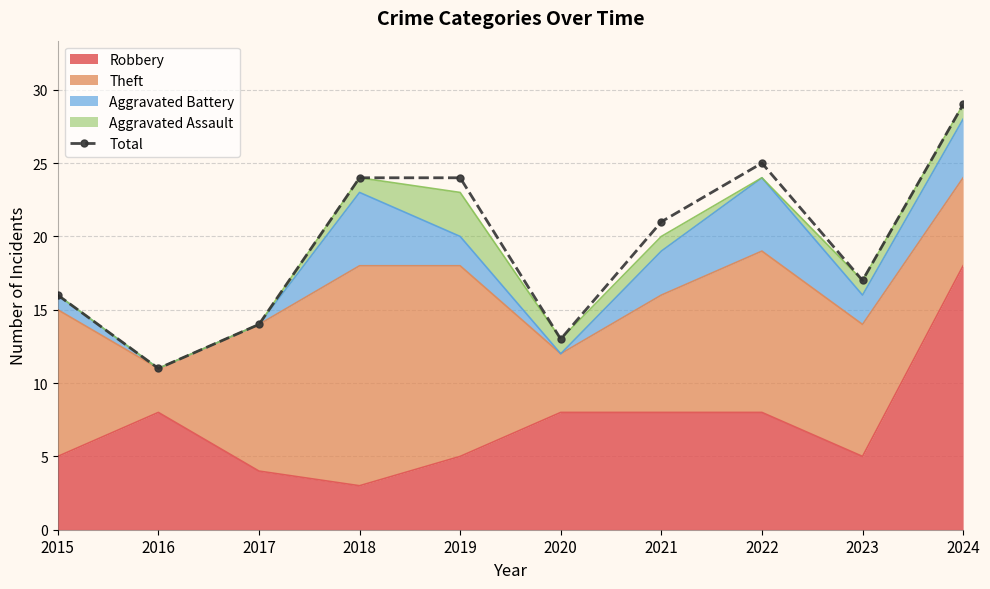

What is the difference between the maximum and minimum values?

18